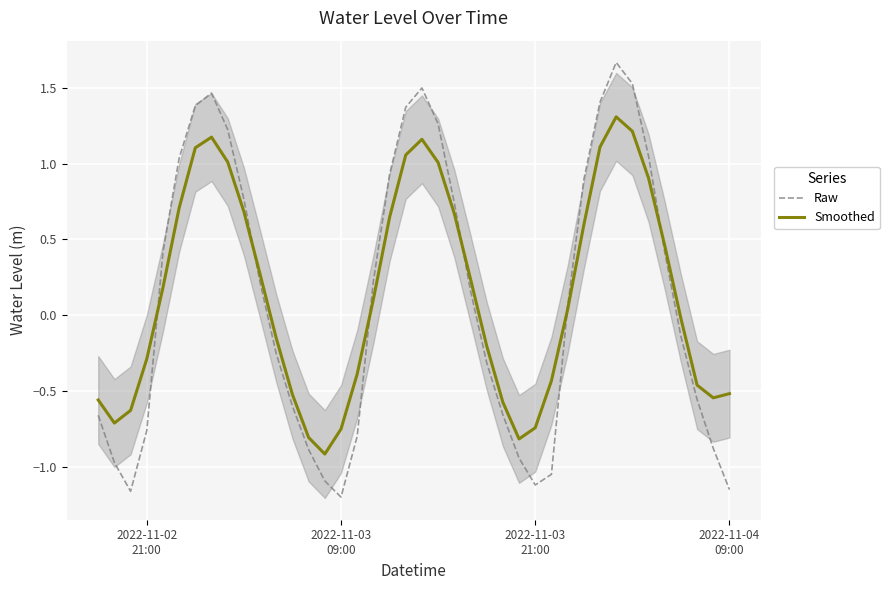

Which series has the largest total across all categories?

Smoothed